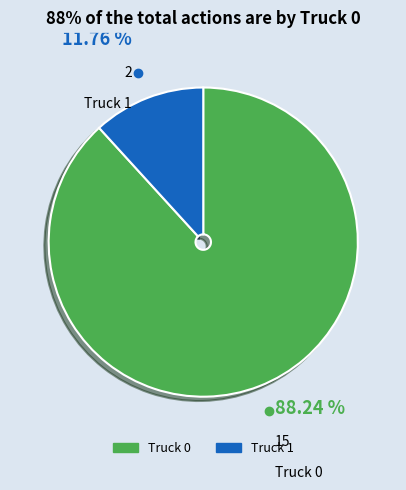

To the nearest percent, what percentage of the pie is Truck 0?

88%